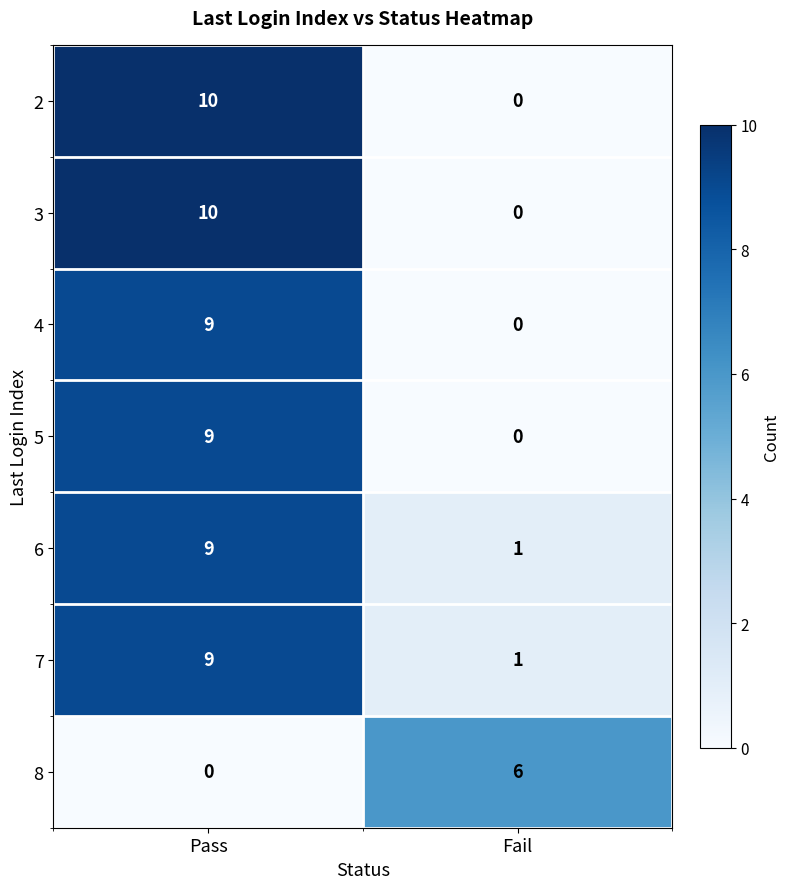

How many categories are shown in the chart?

2